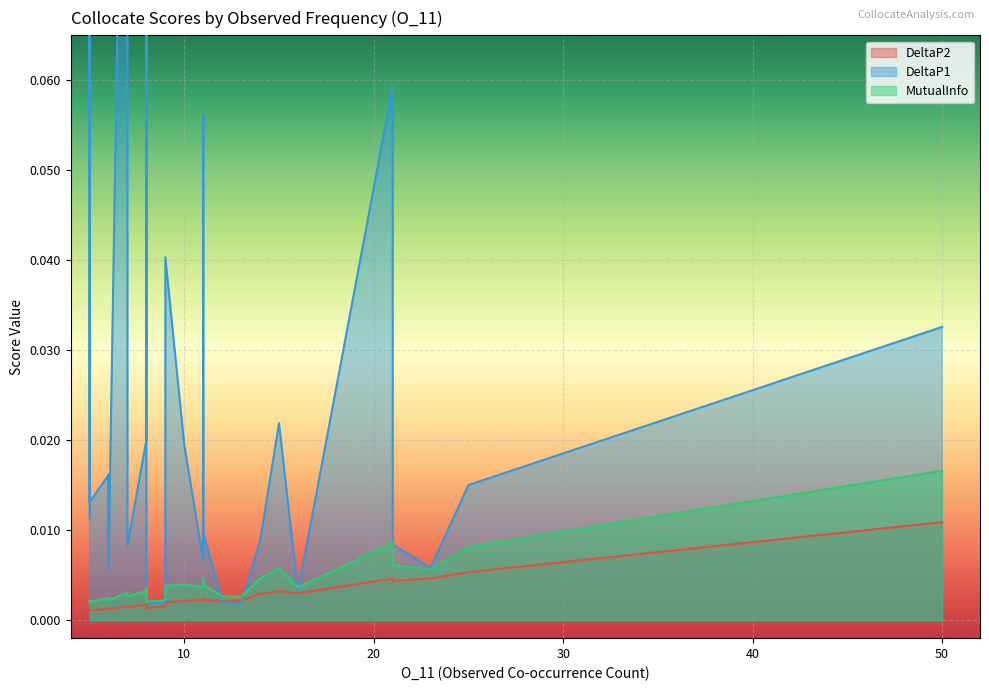

The DeltaP1 series shows 0.1 at 10. True or false?

False